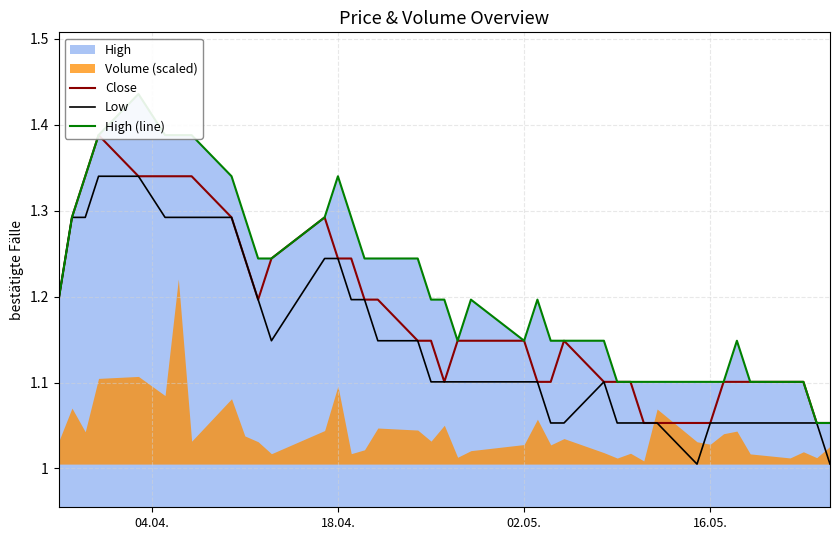

Does the chart display data point markers on the line(s)?

No